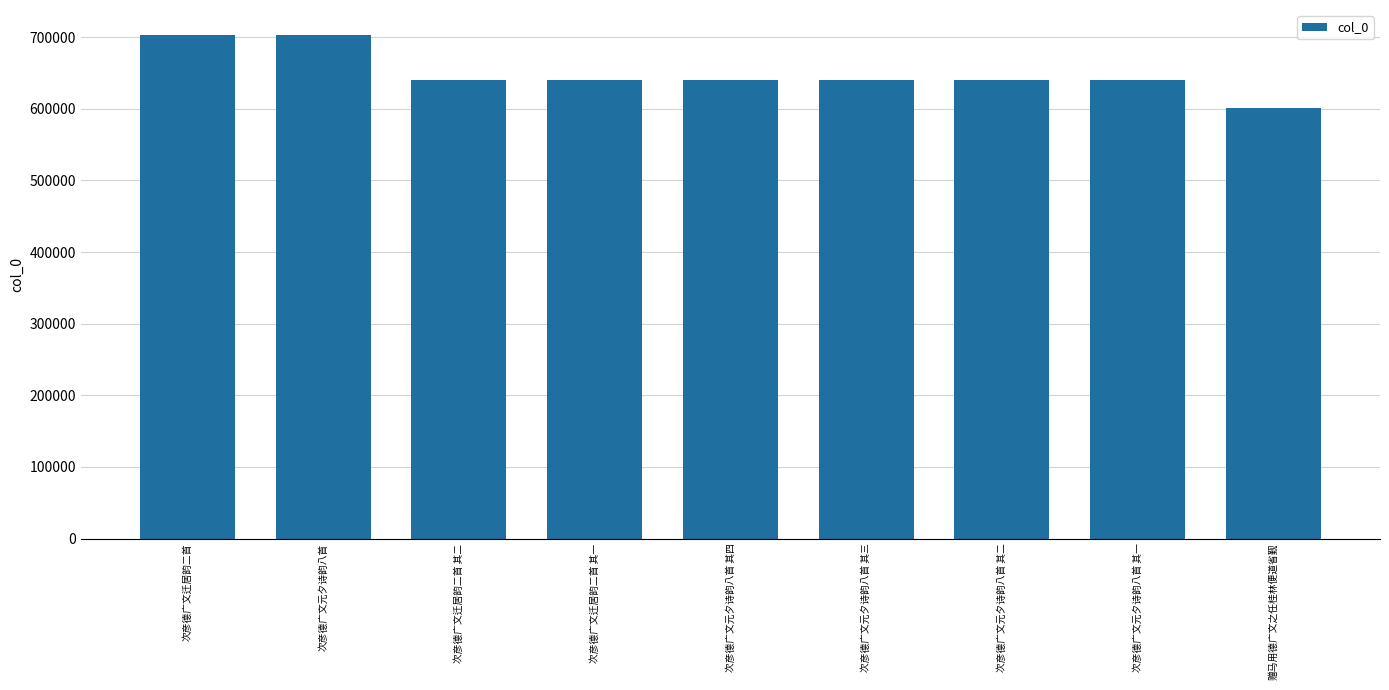

The value at 次彦德广文元夕诗韵八首 is 702678. True or false?

True